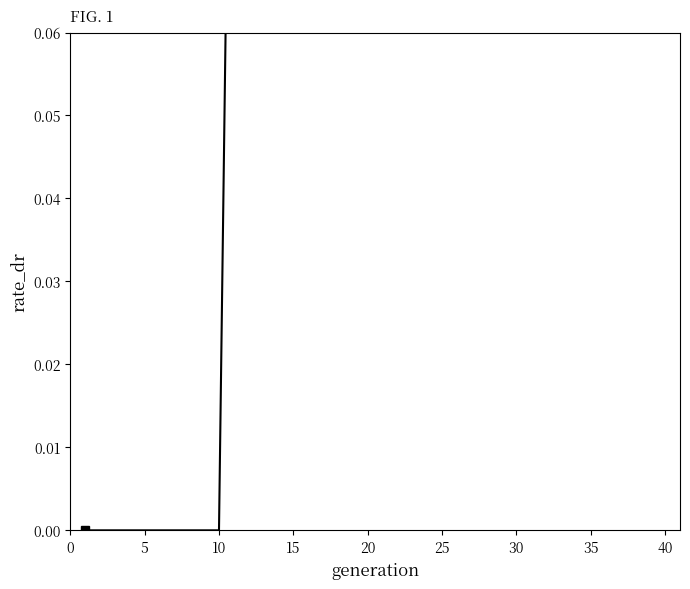

True or false: the data shows 0.4 at 35.

True